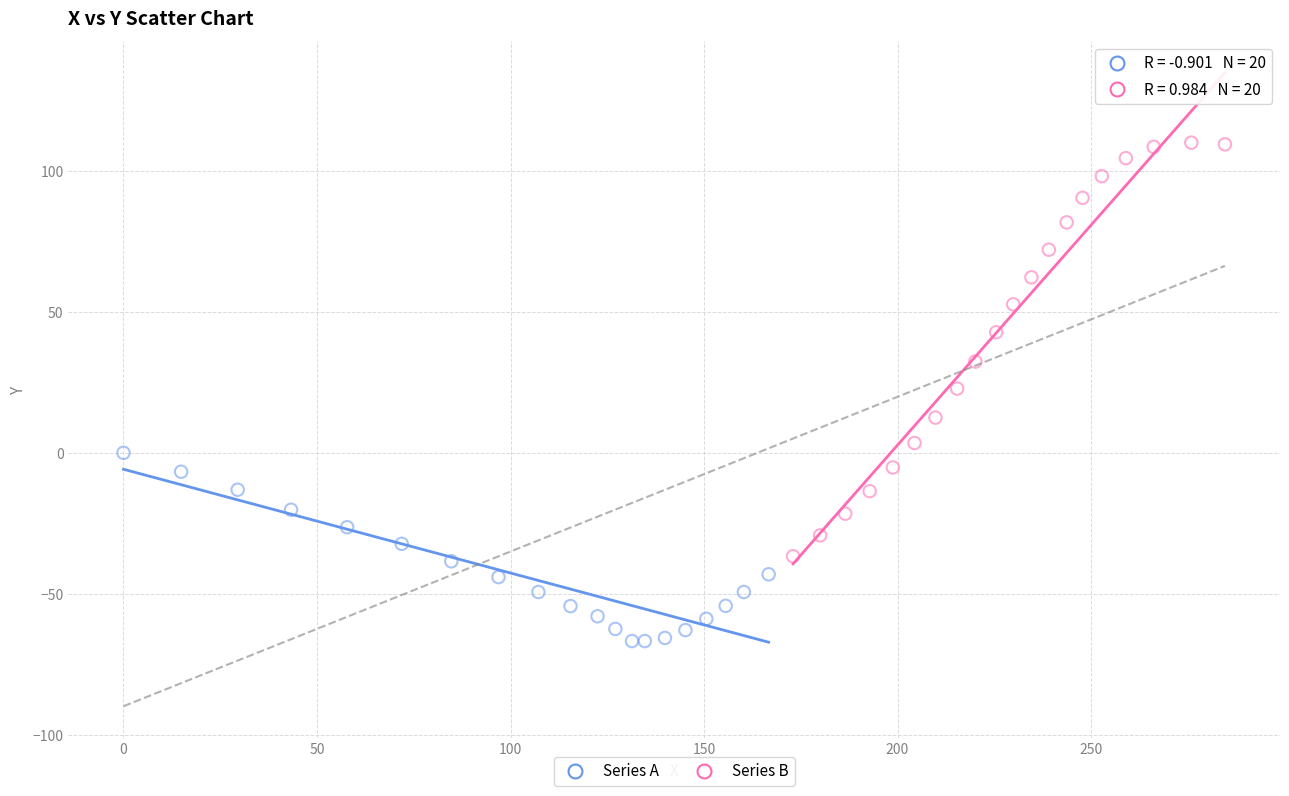

Which series reaches the maximum Y coordinate?

Series B